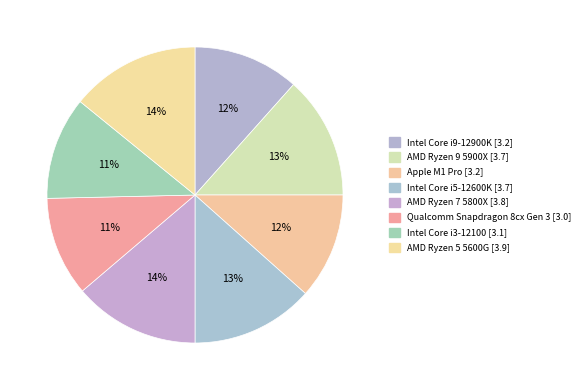

How many segments does this pie chart have?

8